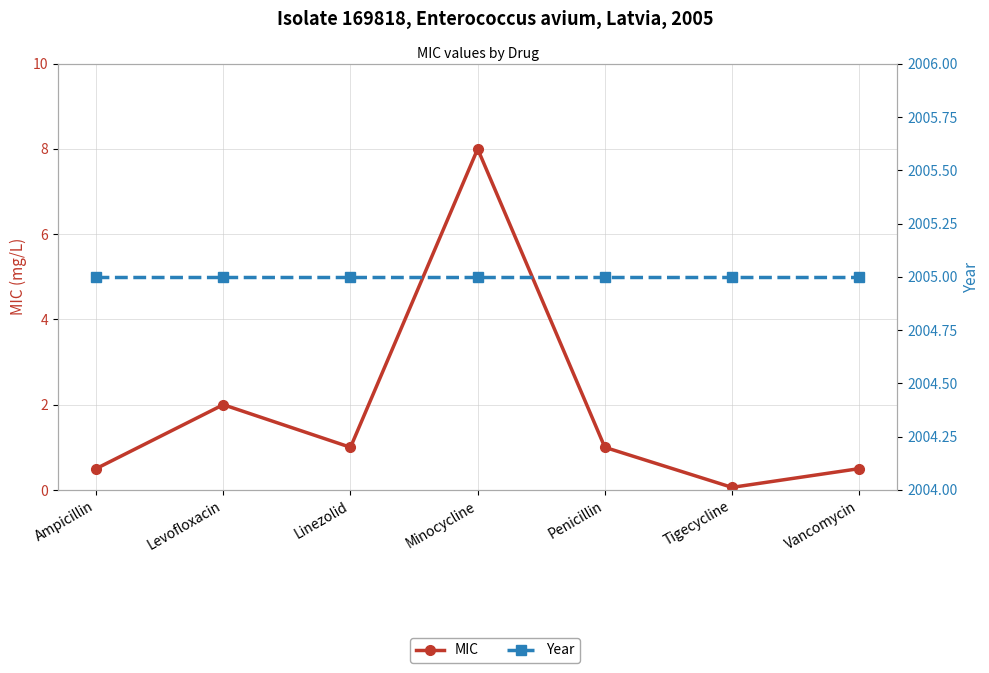

Where is MIC nearest to the value 4?

Levofloxacin